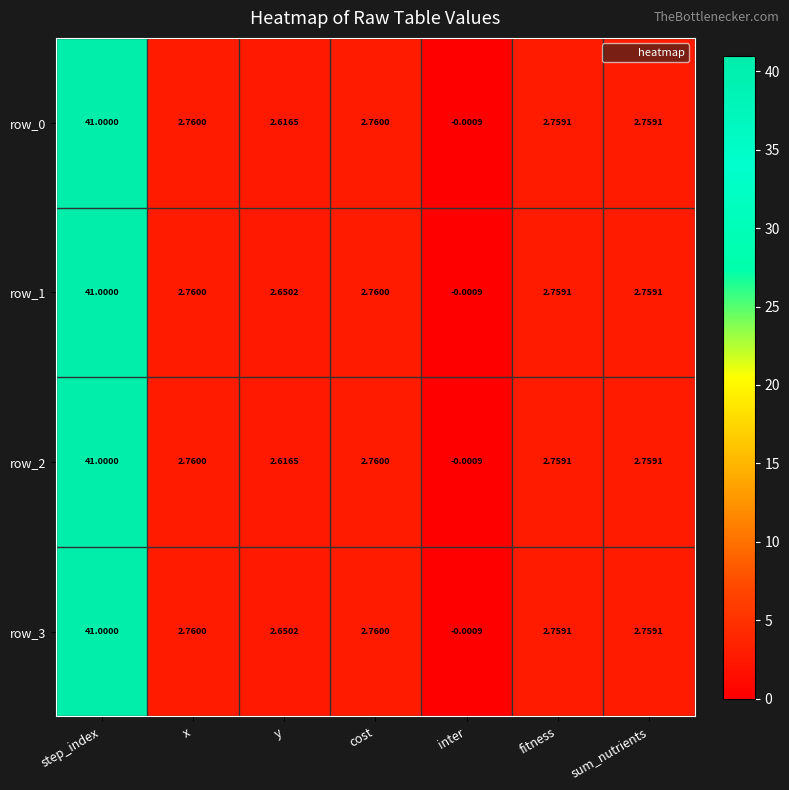

Is it true that row_0 equals 0.9 at cost?

False